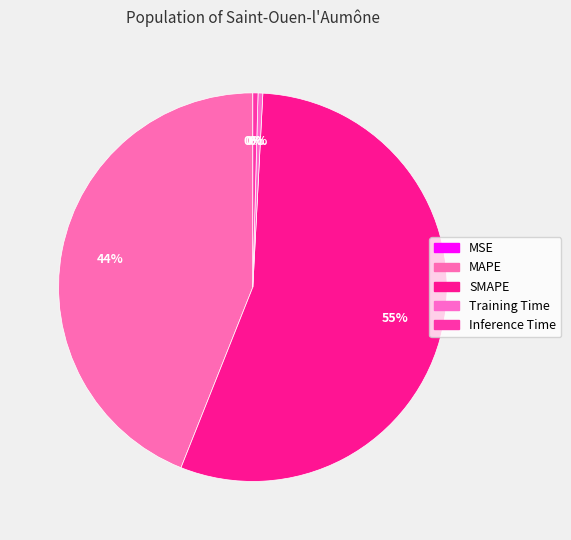

Is Training Time the majority of the pie?

No